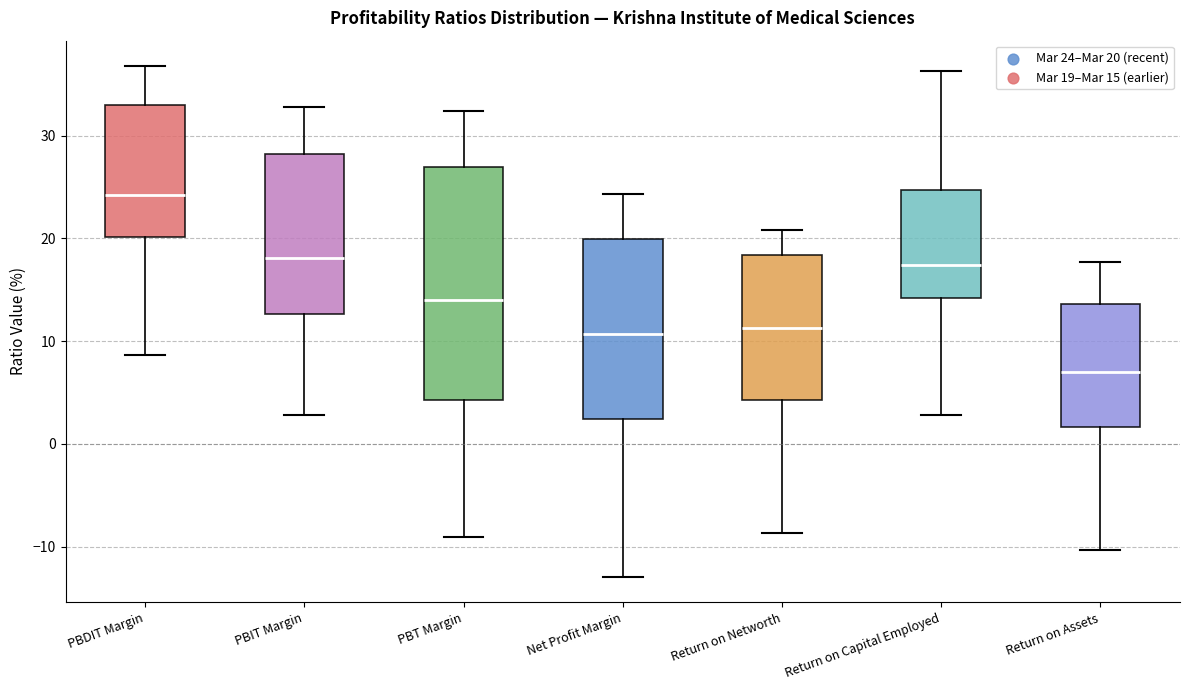

Comparing the boxes themselves (not the whiskers), which one is the tallest?

PBT Margin